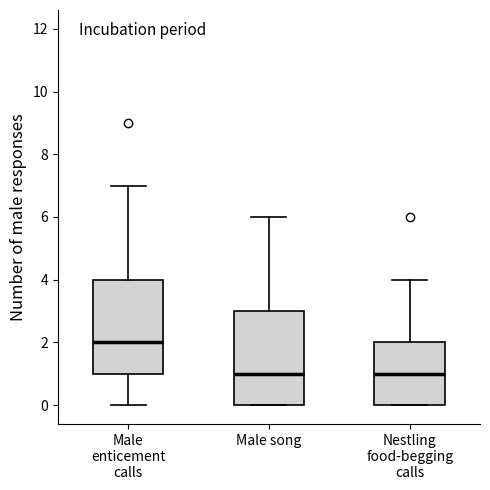

Reading left to right, read every box against the y-axis: the position of its median line, the range the box covers, and the ends of its whiskers. The values are not printed on the chart, so give them approximately, as read against the axis.

Male enticement calls: median 2, box 1 to 4, whiskers 0 to 7
Male song: median 1, box 0 to 3, whiskers 0 to 6
Nestling food-begging calls: median 1, box 0 to 2, whiskers 0 to 4